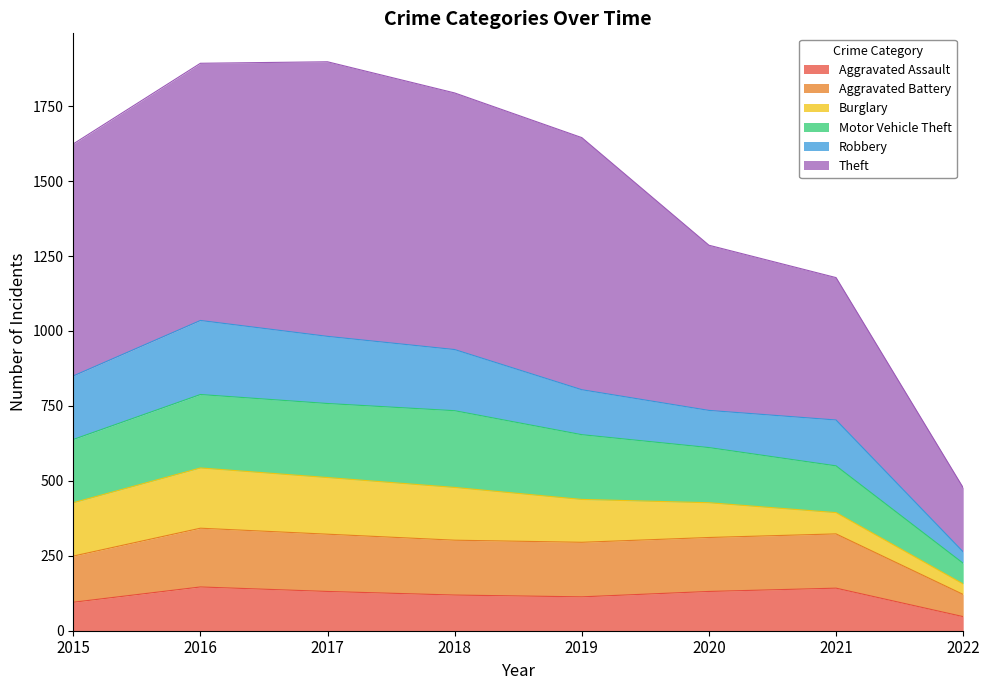

What is the minimum value for Aggravated Assault?

47